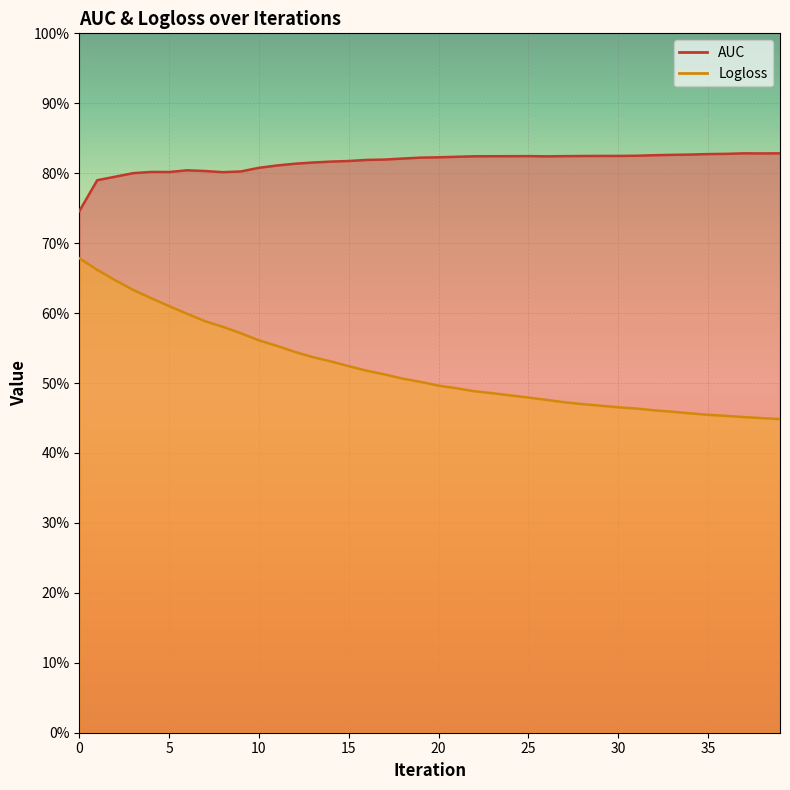

Rank the series by their average value, from highest to lowest.

AUC, Logloss